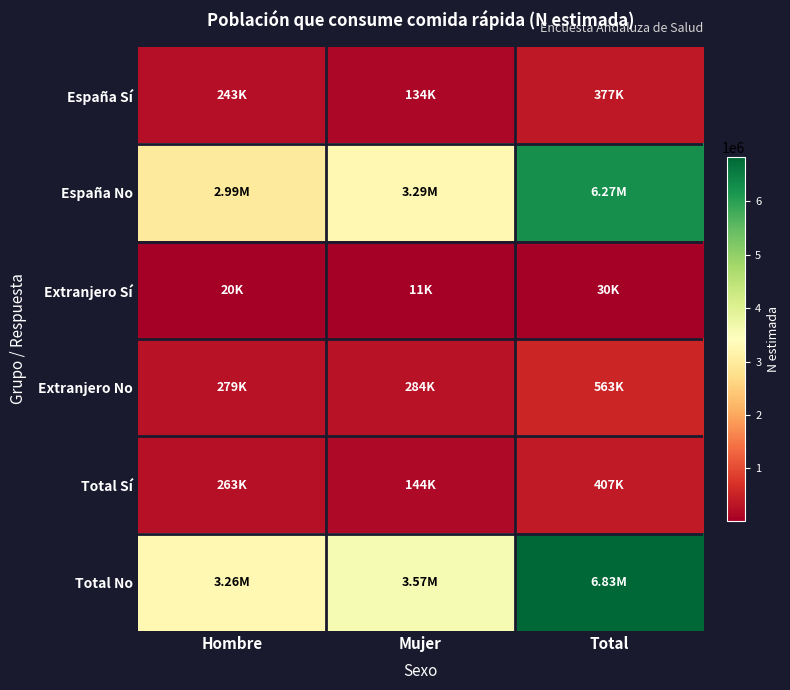

Reading left to right, transcribe all the data shown in this chart.

España Sí: Hombre=243130	Mujer=133656	Total=376786
España No: Hombre=2985082	Mujer=3287066	Total=6272149
Extranjero Sí: Hombre=19506	Mujer=10720	Total=30226
Extranjero No: Hombre=278638	Mujer=284192	Total=562830
Total Sí: Hombre=262636	Mujer=144376	Total=407012
Total No: Hombre=3263721	Mujer=3571258	Total=6834979